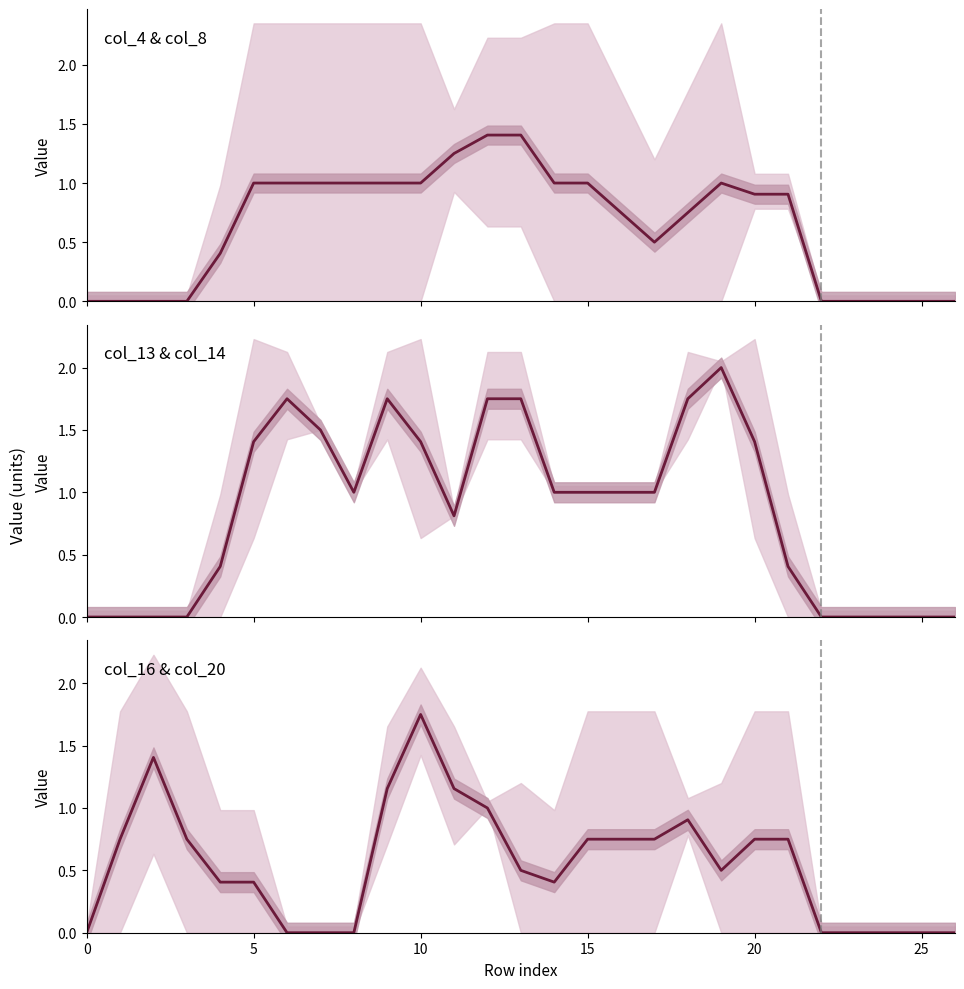

Count the number of categories in the chart.

27